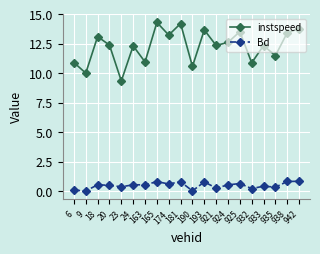

What is the total value across all series at 24?

12.9